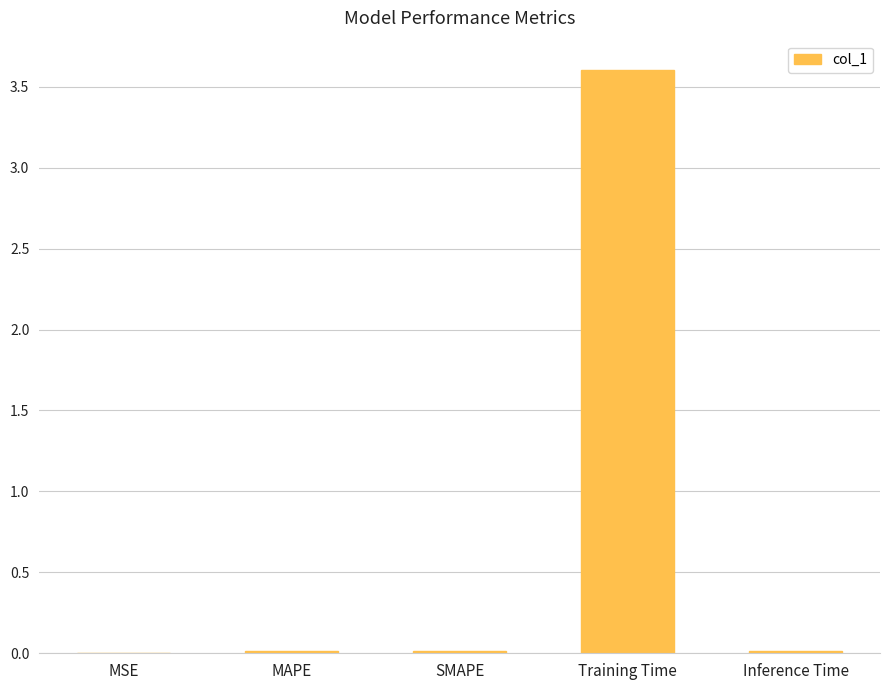

Is it true that the value at MAPE is 0.0?

True